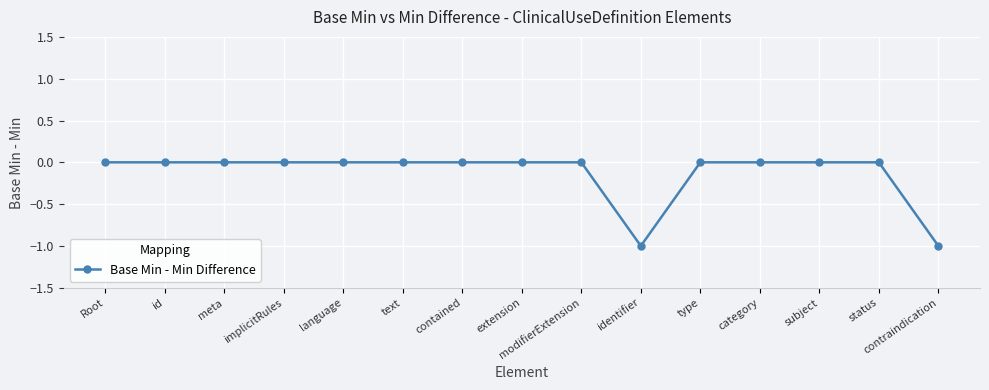

The chart shows a value of 0 at modifierExtension. True or false?

True